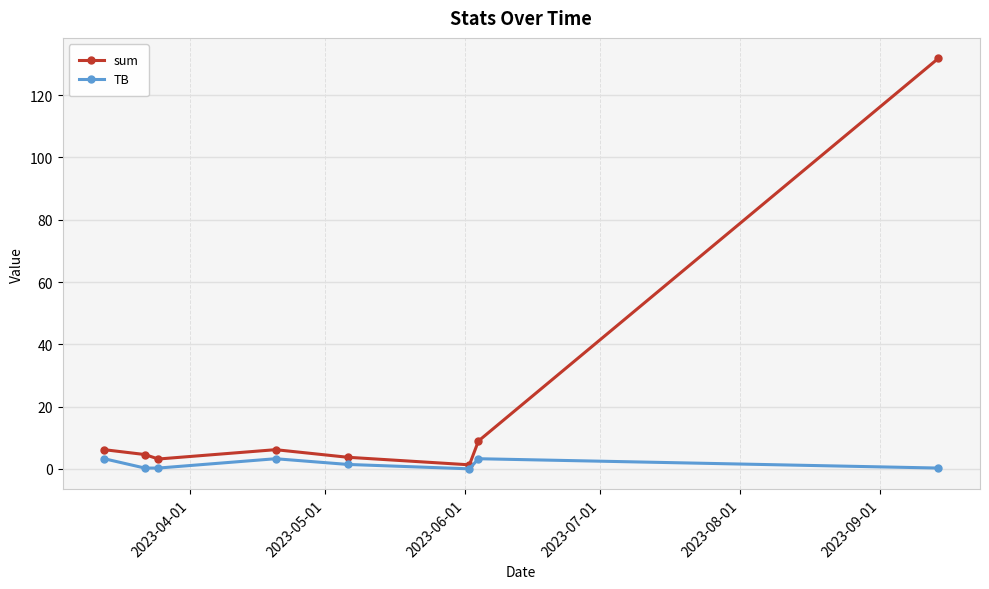

Rank the series by their average value, from lowest to highest.

TB, sum